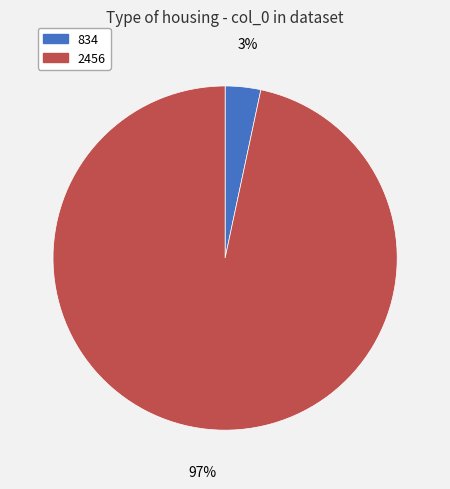

True or false: 834 accounts for 3% of the total.

True